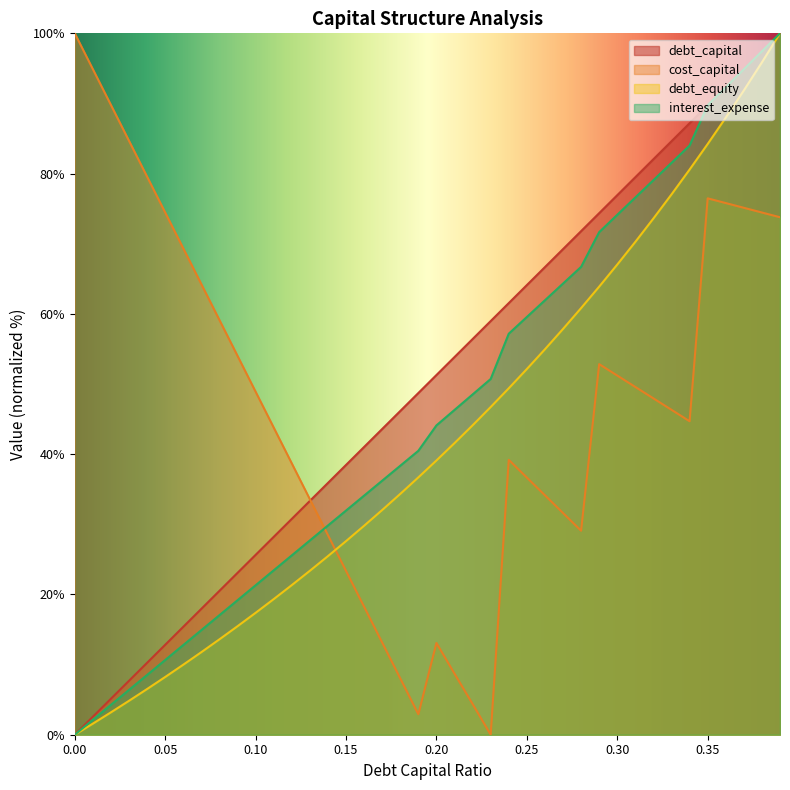

Is it true that debt_equity equals 0.0 at 0.00?

True